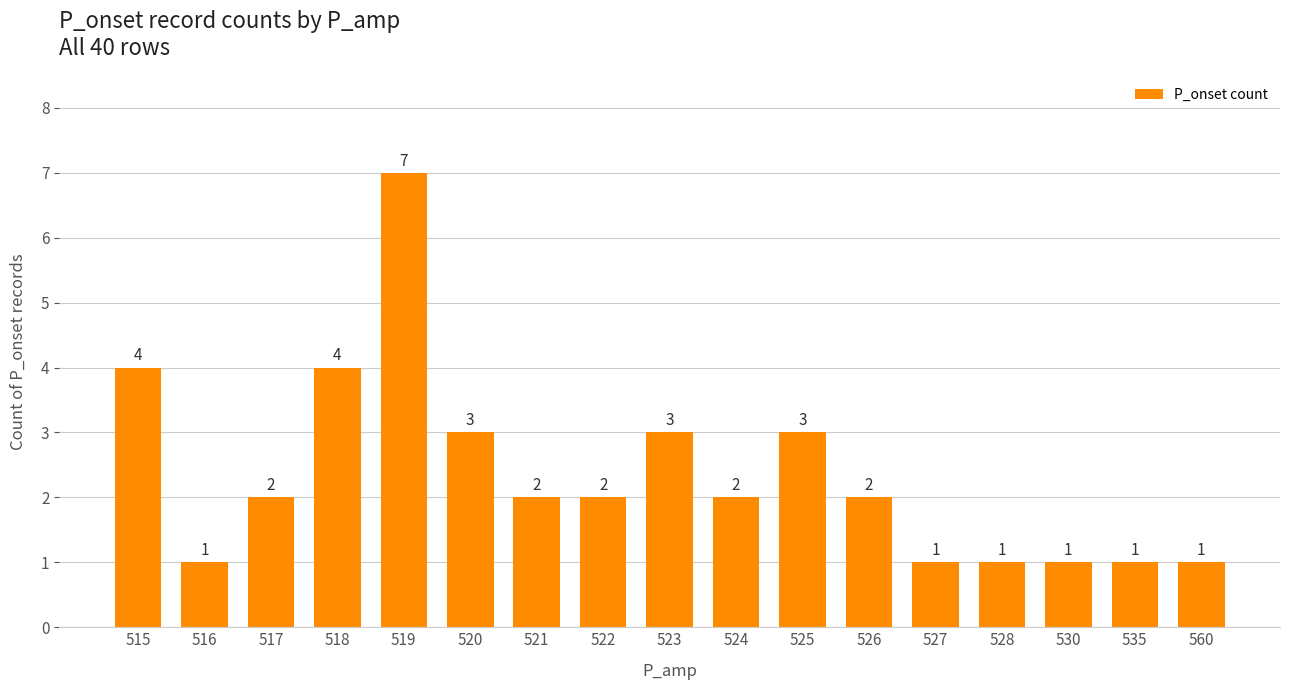

What is the value of the 13th bar from the left?

1